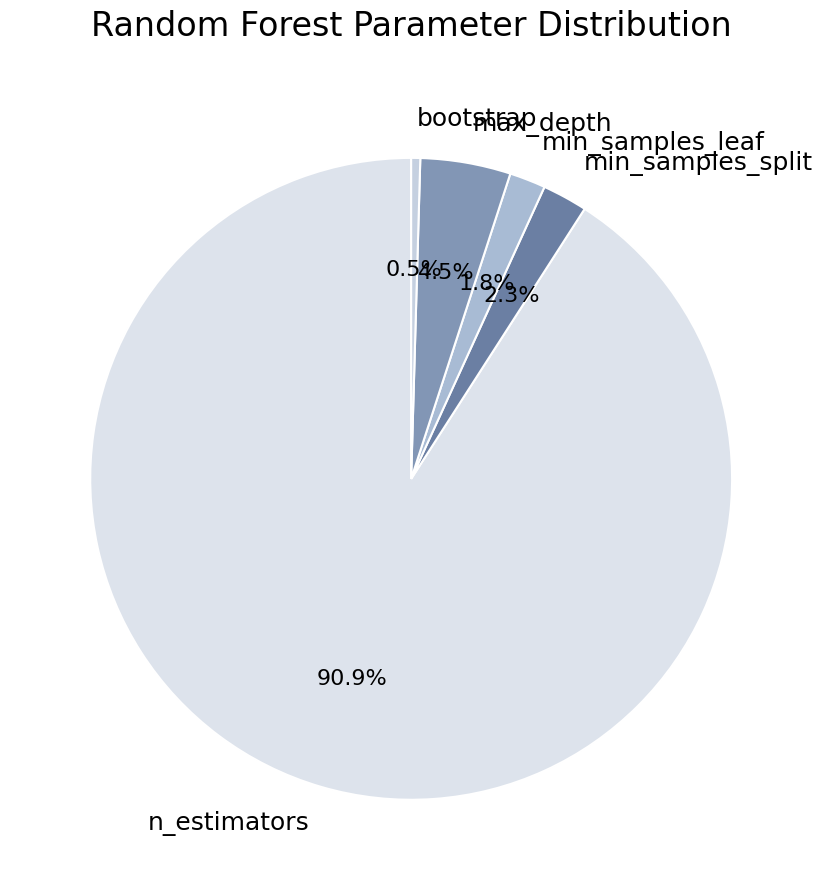

What is the ratio of the value at n_estimators to the value at bootstrap?

200.0